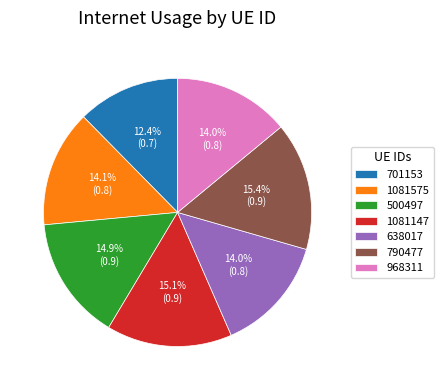

How many slices are in this pie chart?

7